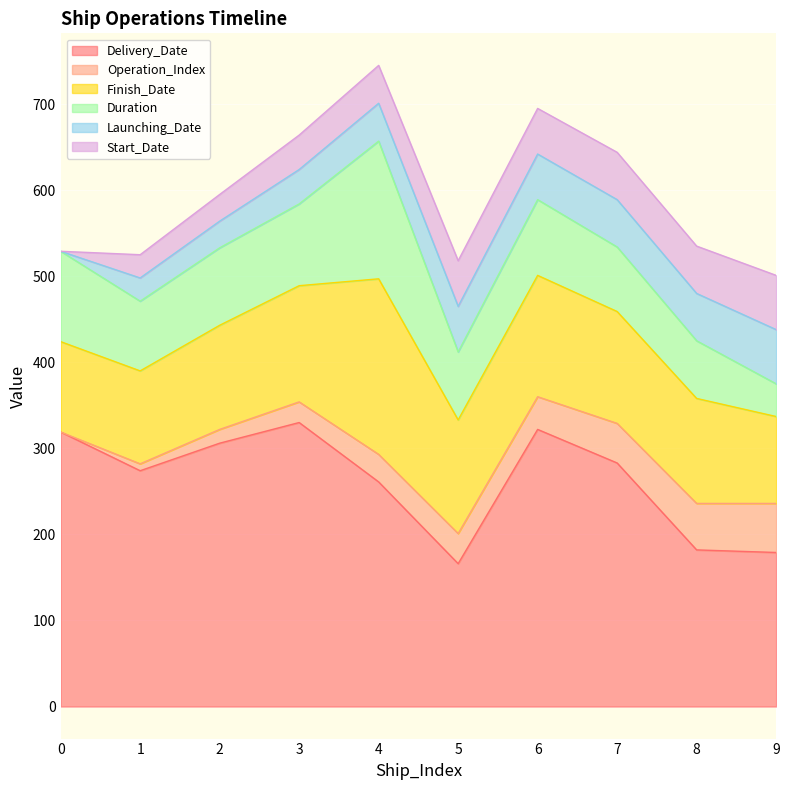

Rank the categories by Finish_Date value from highest to lowest.

4, 6, 3, 5, 7, 8, 2, 1, 0, 9